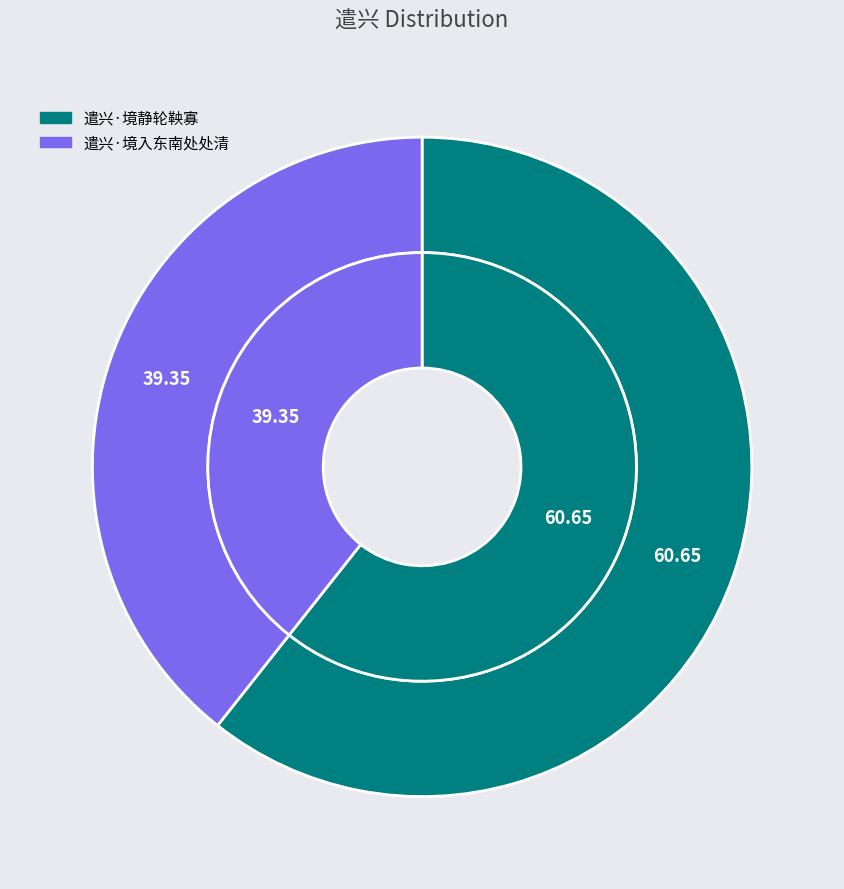

The 遣兴·境入东南处处清 slice represents 26% of the pie. True or false?

False